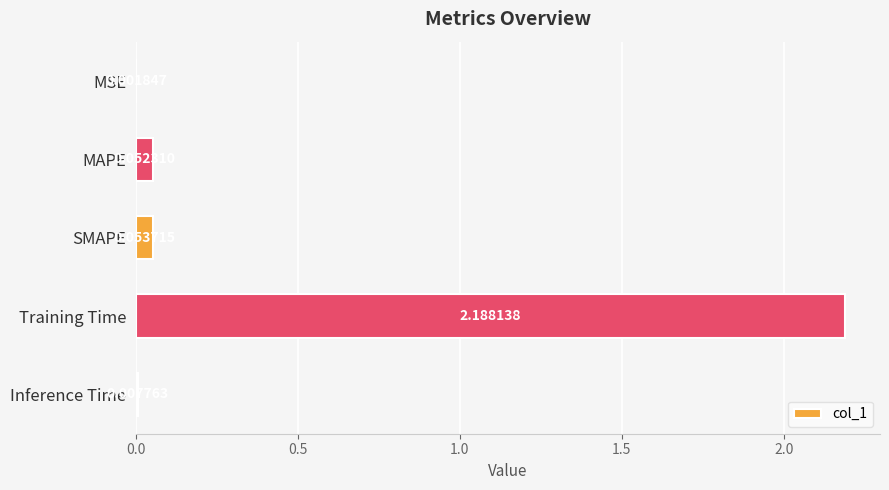

Which label corresponds to the largest value in the chart?

Training Time